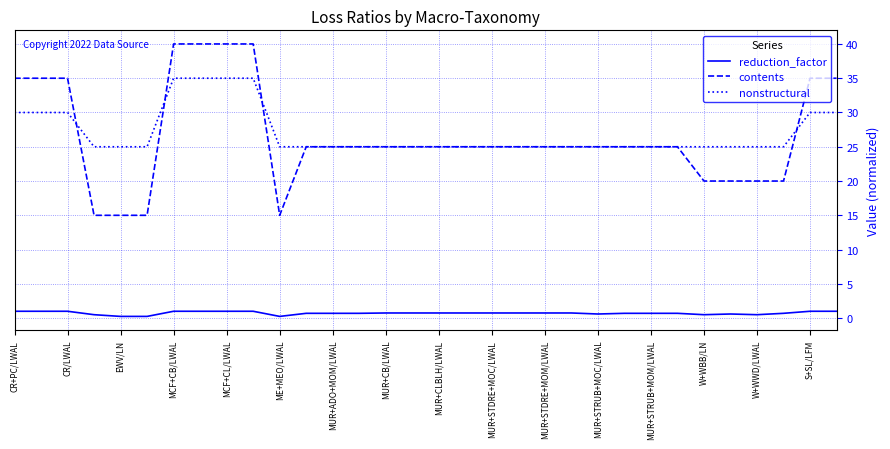

How many contents values are between 25 and 35?

20